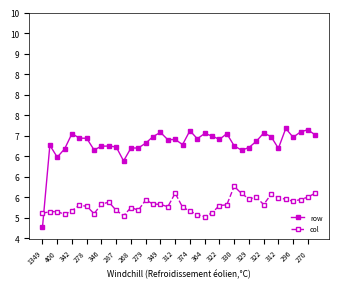

Is this an area chart (filled region under the line)?

No